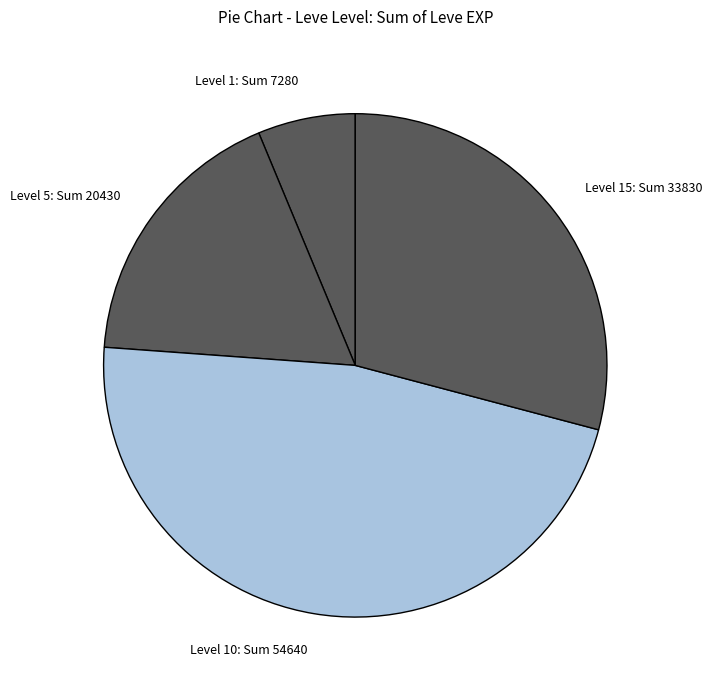

Rank the categories by value from highest to lowest.

Level 10: Sum 54640, Level 15: Sum 33830, Level 5: Sum 20430, Level 1: Sum 7280